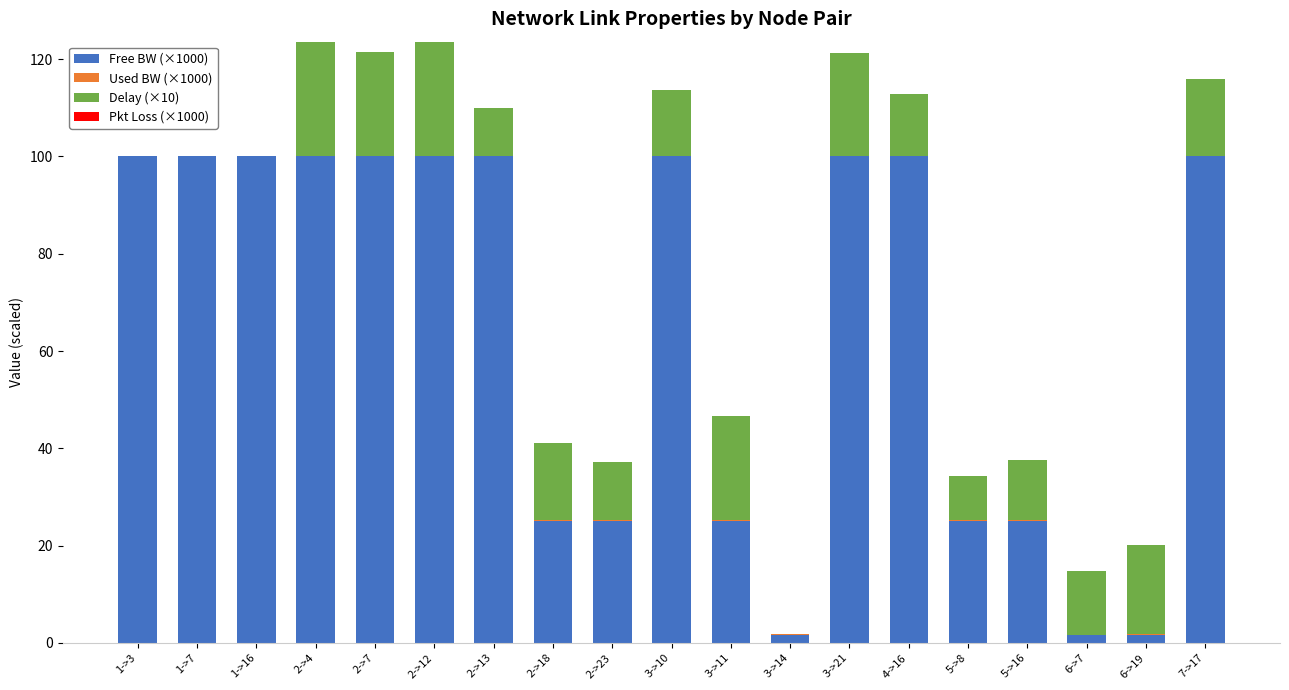

Does the chart contain stacked bars?

Yes